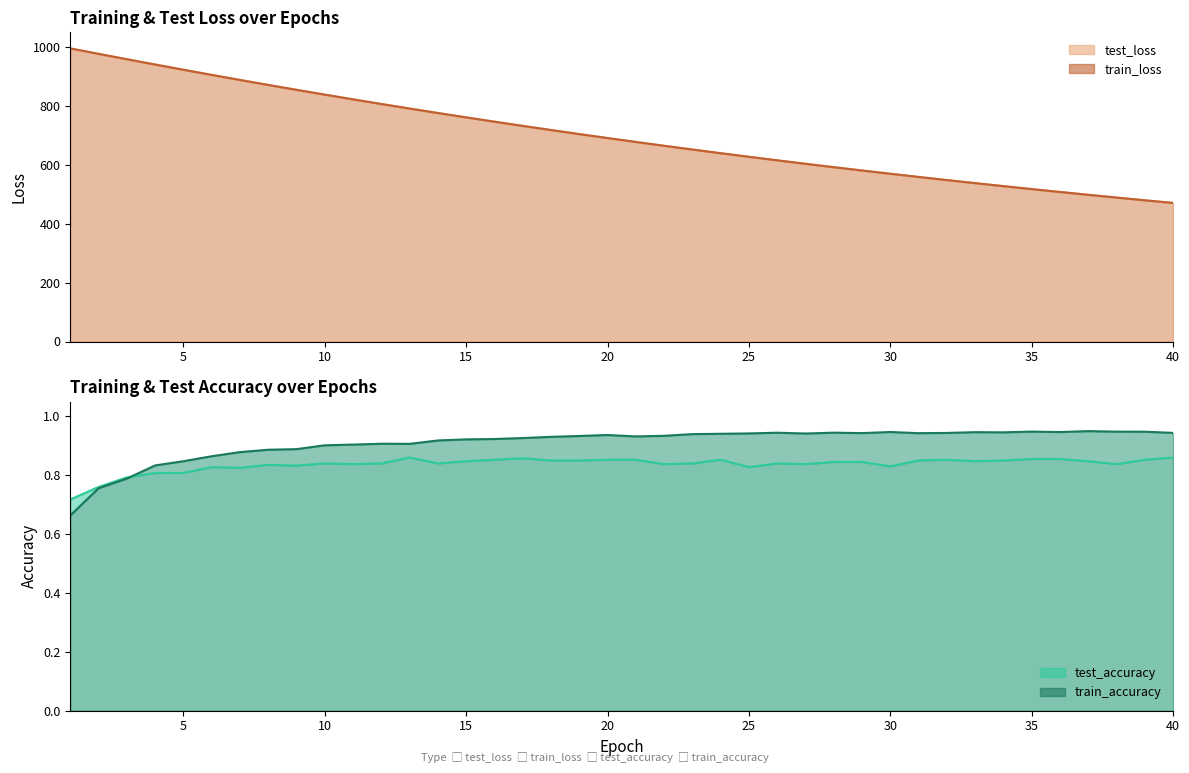

How many series are shown in this chart?

4